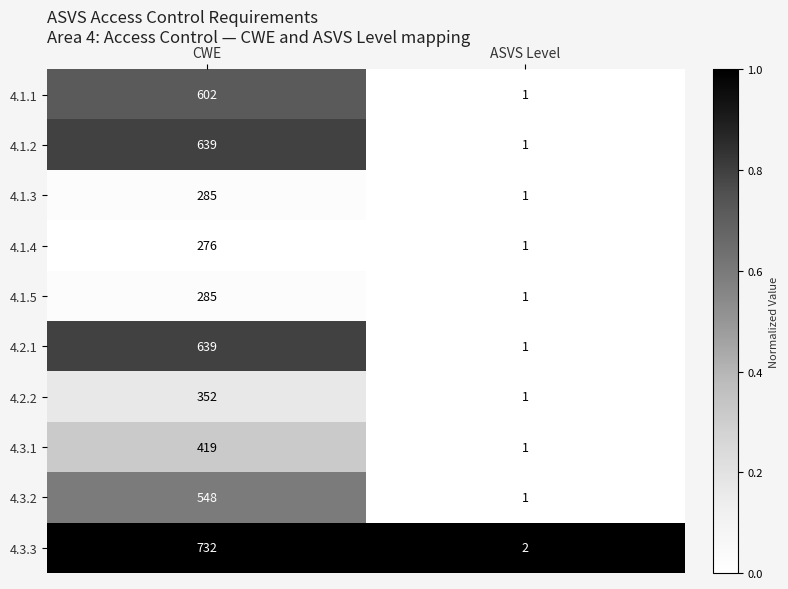

Read the 4.3.1 value at CWE, to the nearest 50.

400